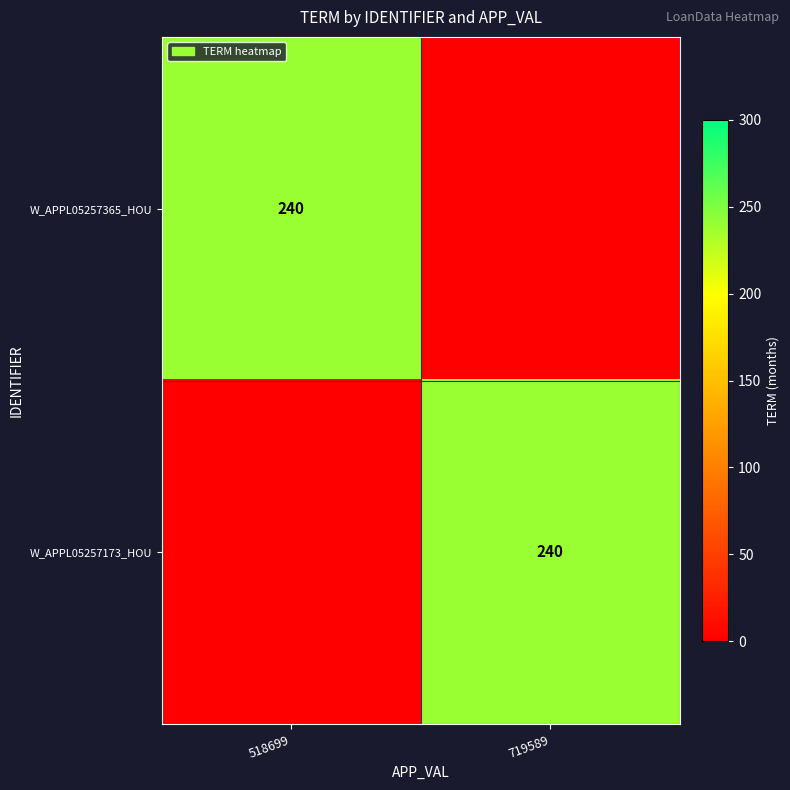

Count the number of data series in this chart.

2